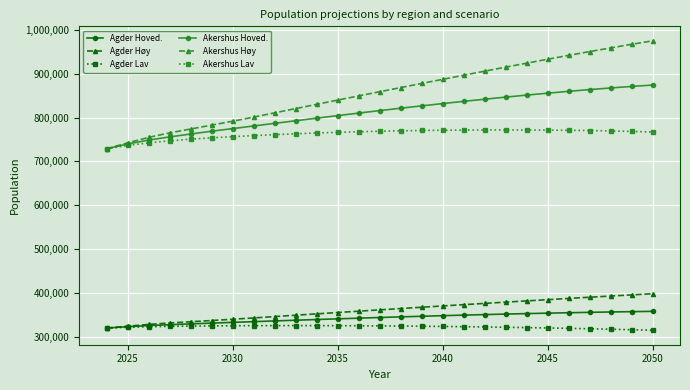

What is the value of the Agder Lav point at the 14th from the left?

324847